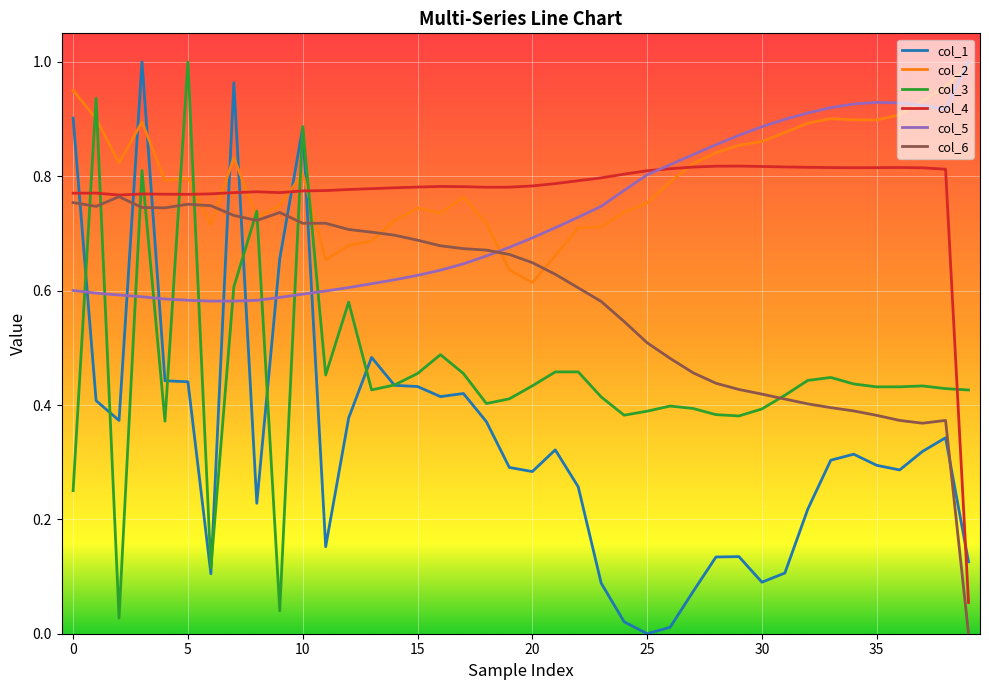

How many positive values does the col_1 series have?

39